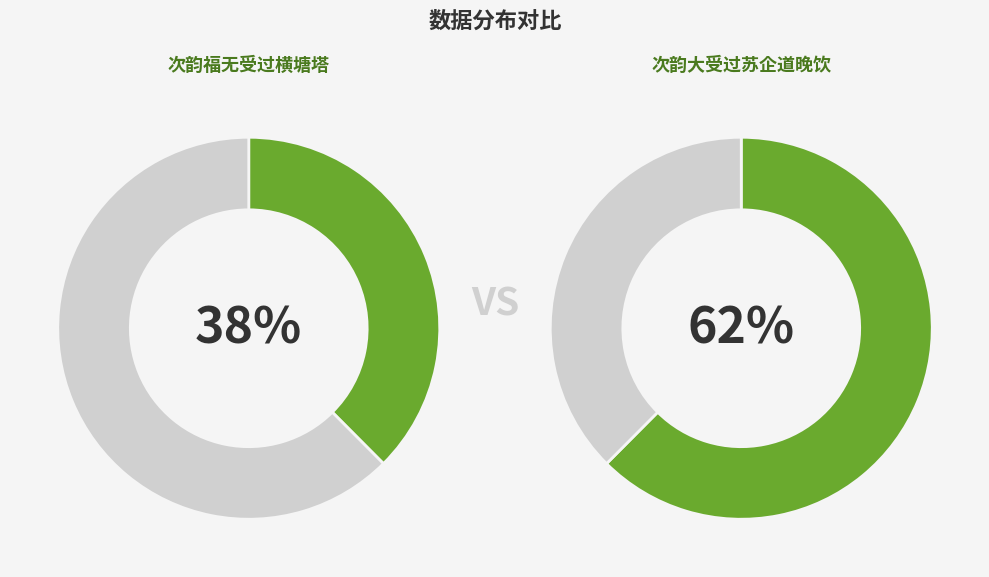

Which slice is the smallest?

次韵福无受过横塘塔